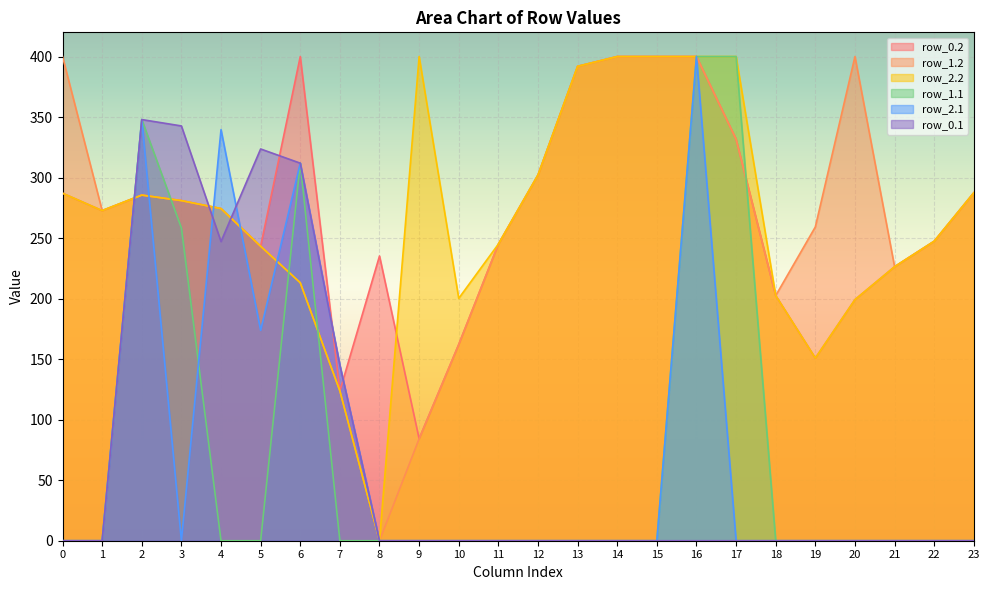

How many values in the row_0.1 series exceed 0?

6